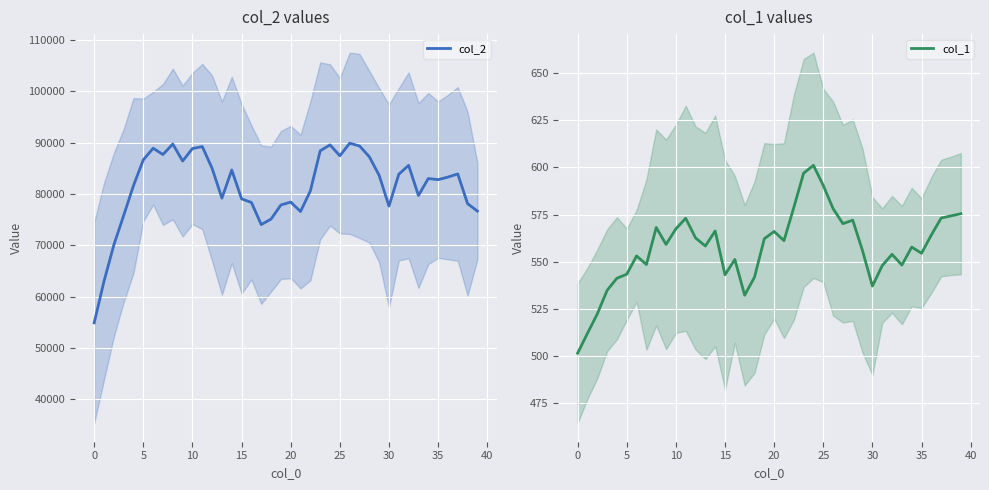

What is the smallest value displayed?

501.3